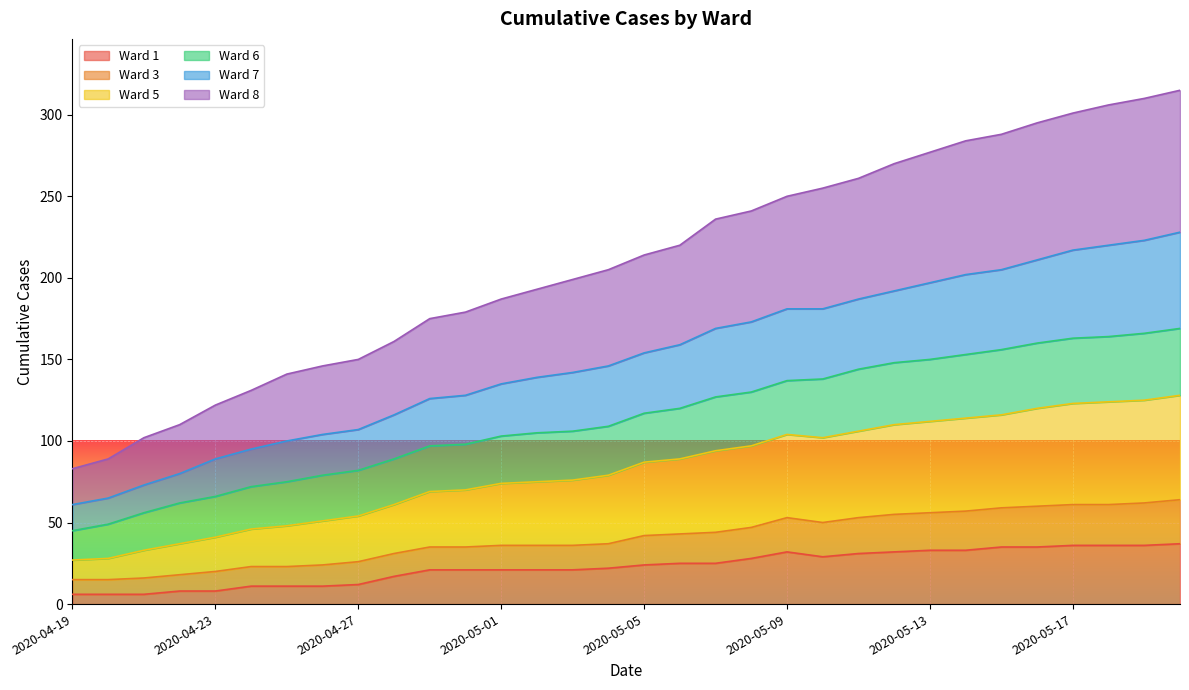

Does the chart display data point markers on the line(s)?

No